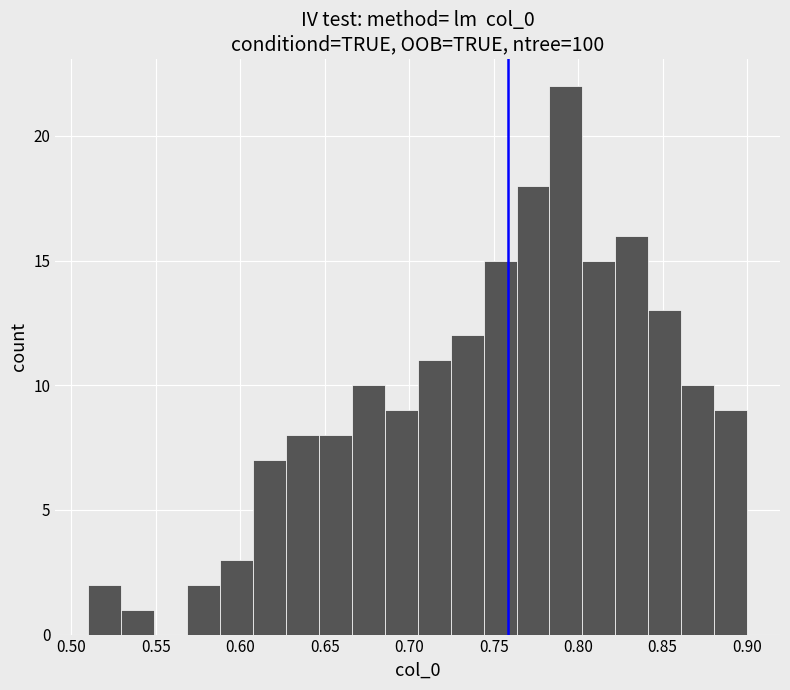

Read against the x-axis, roughly where is the centre of the tallest bar?

0.795